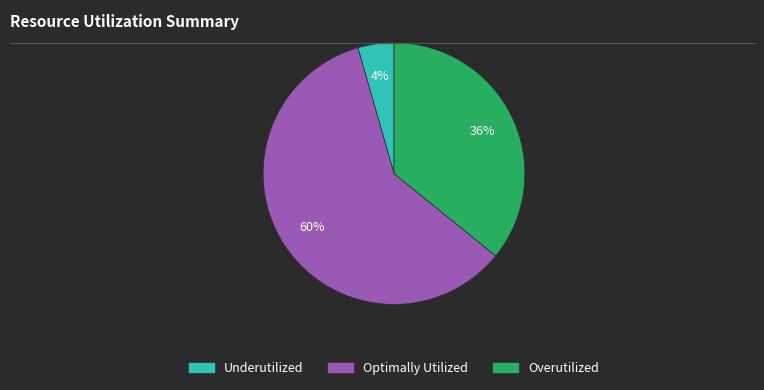

Do Optimally Utilized and Overutilized together represent more than half of the pie?

Yes